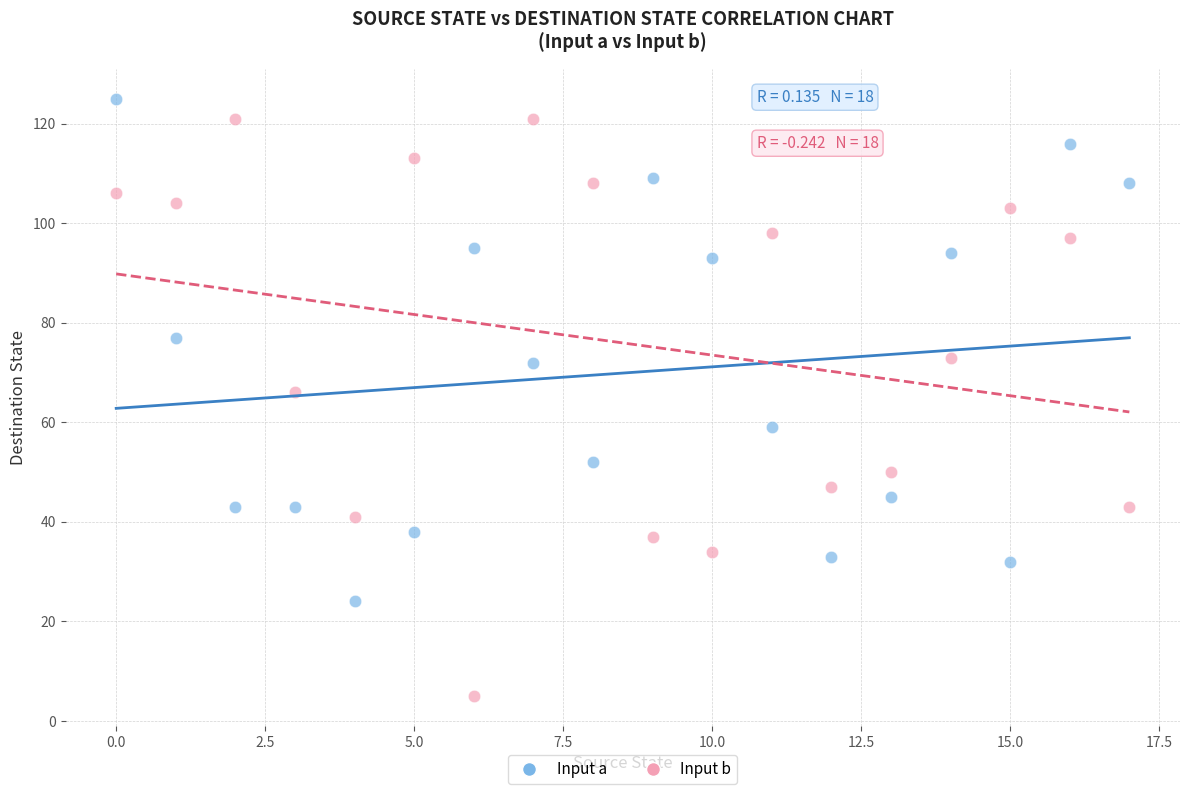

Which series has the widest spread of Y values?

Input b